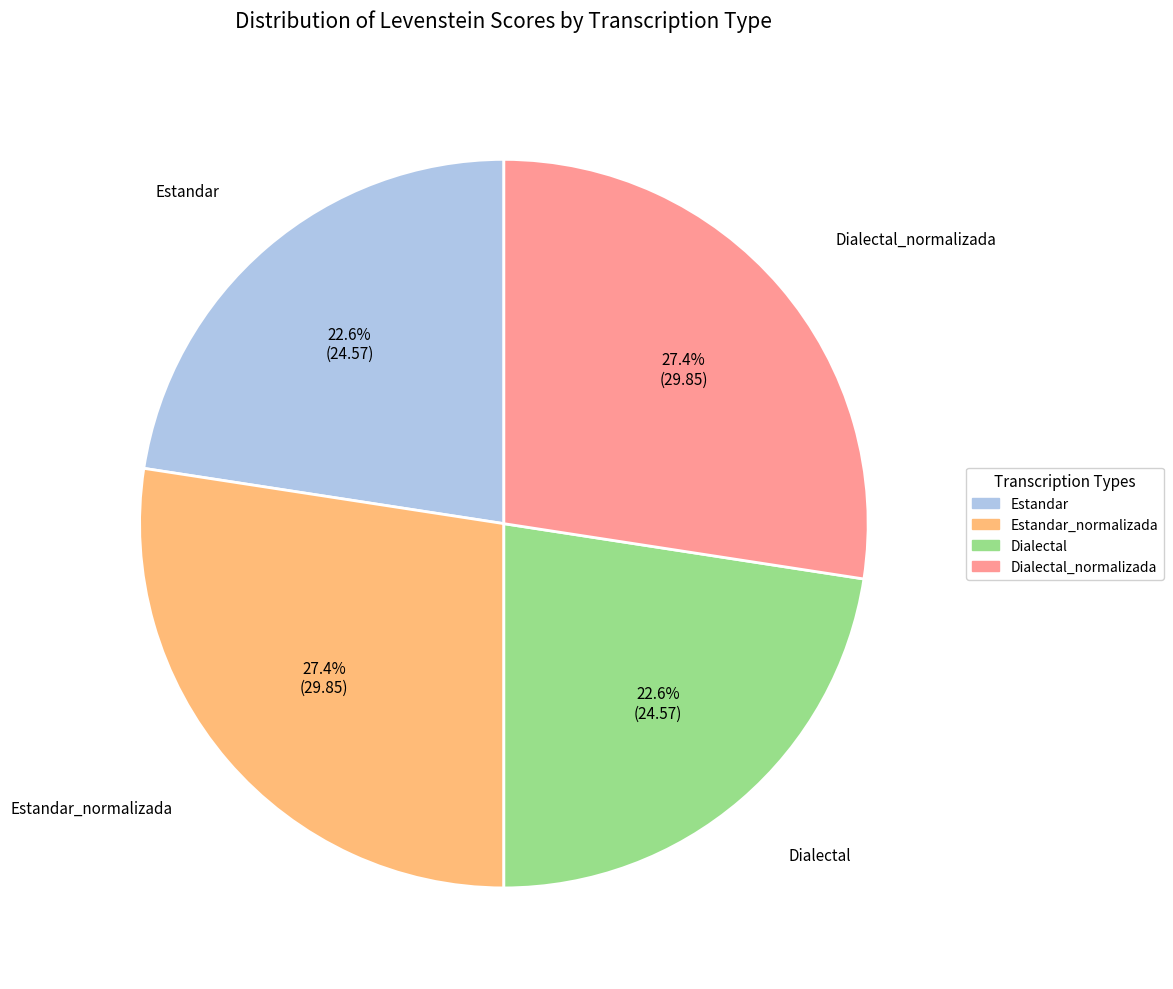

How many slices are in this pie chart?

4